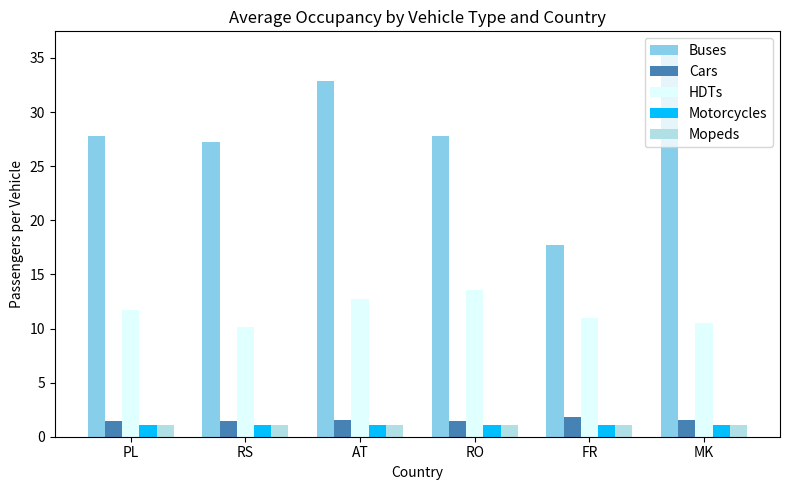

Does the chart contain stacked bars?

No